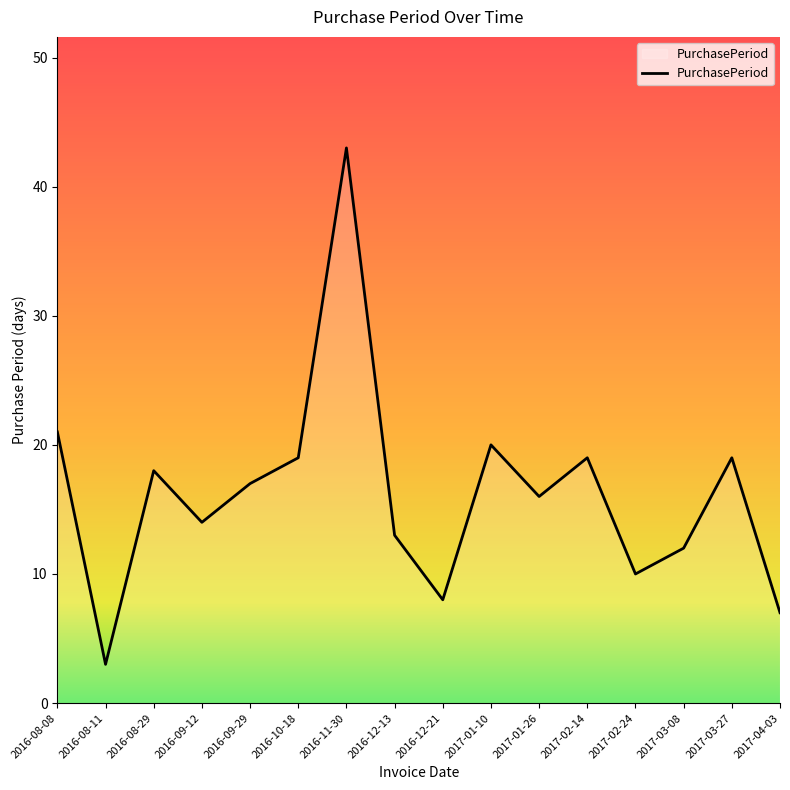

Which label corresponds to the largest value in the chart?

2016-11-30